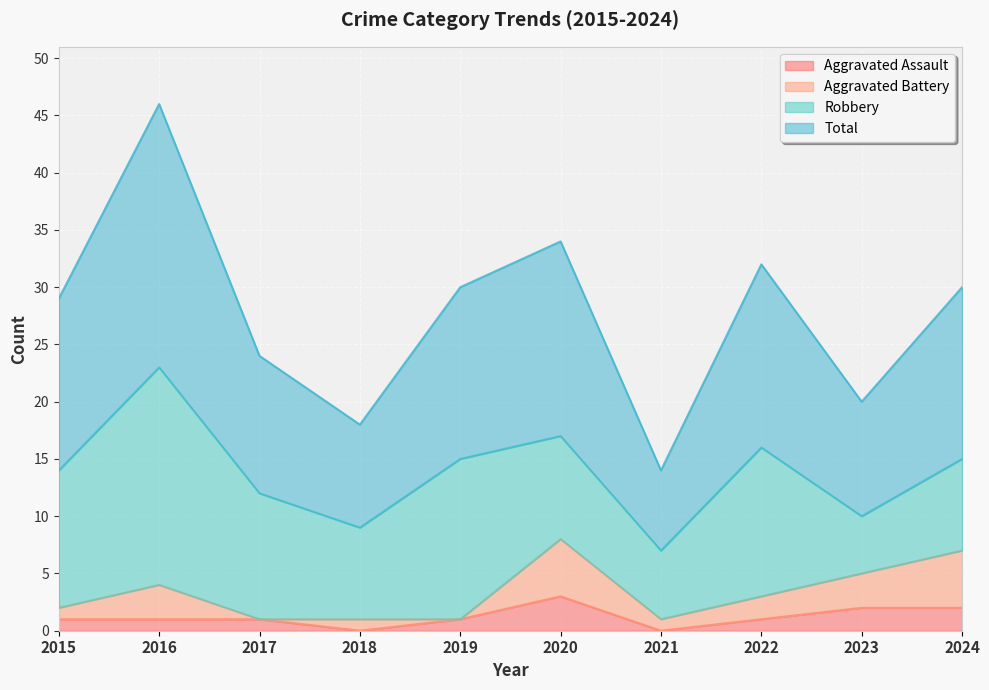

True or false: Aggravated Assault has more than 2 interior local peaks.

False